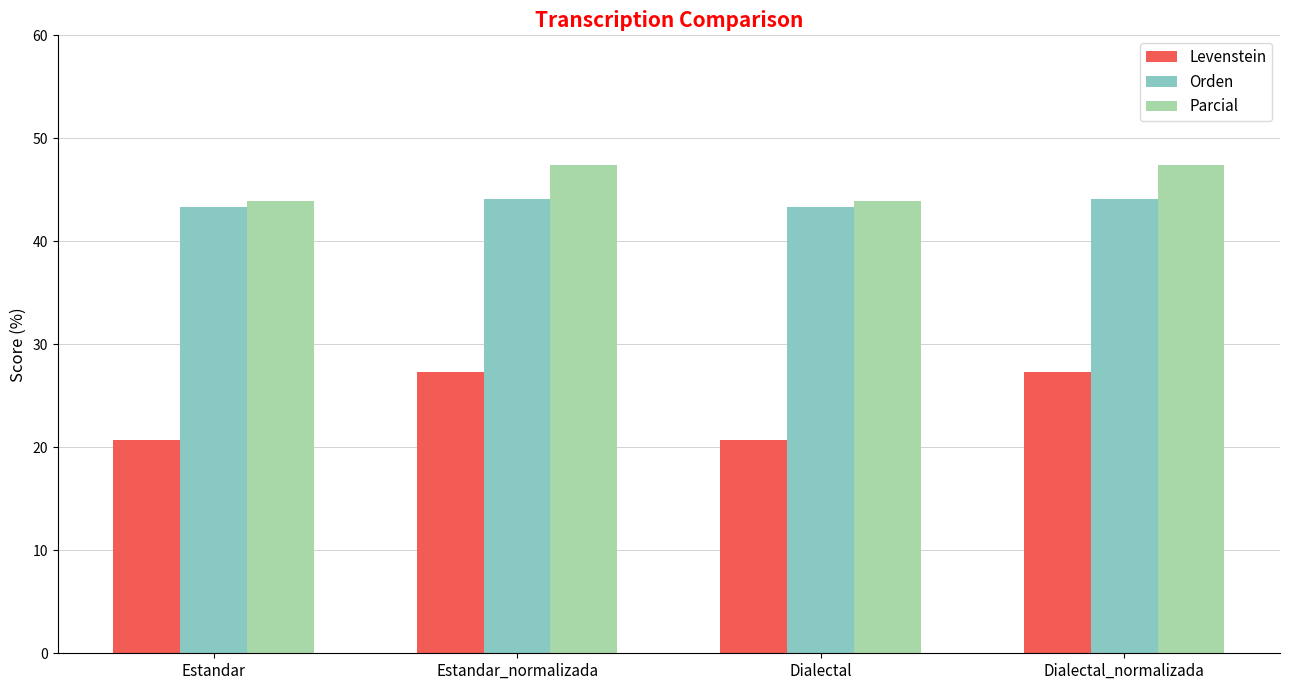

What is the label of the 2nd bar from the left?

Estandar_normalizada